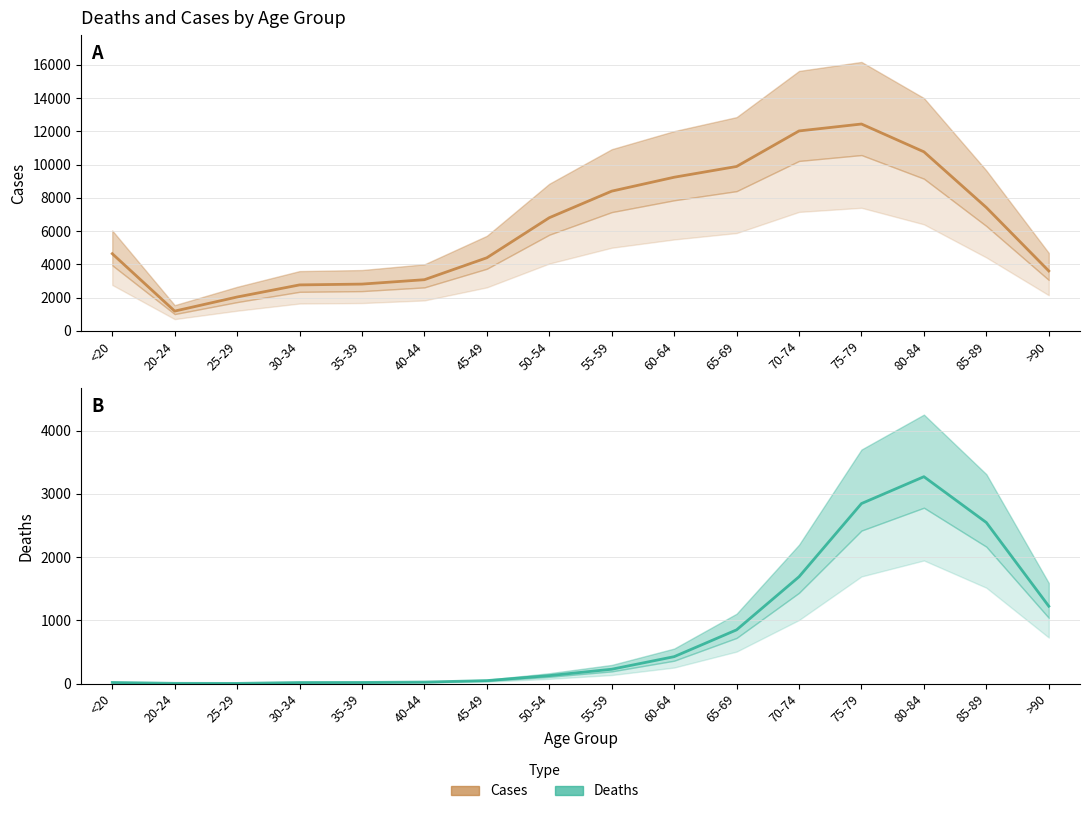

How many categories are shown in the chart?

16